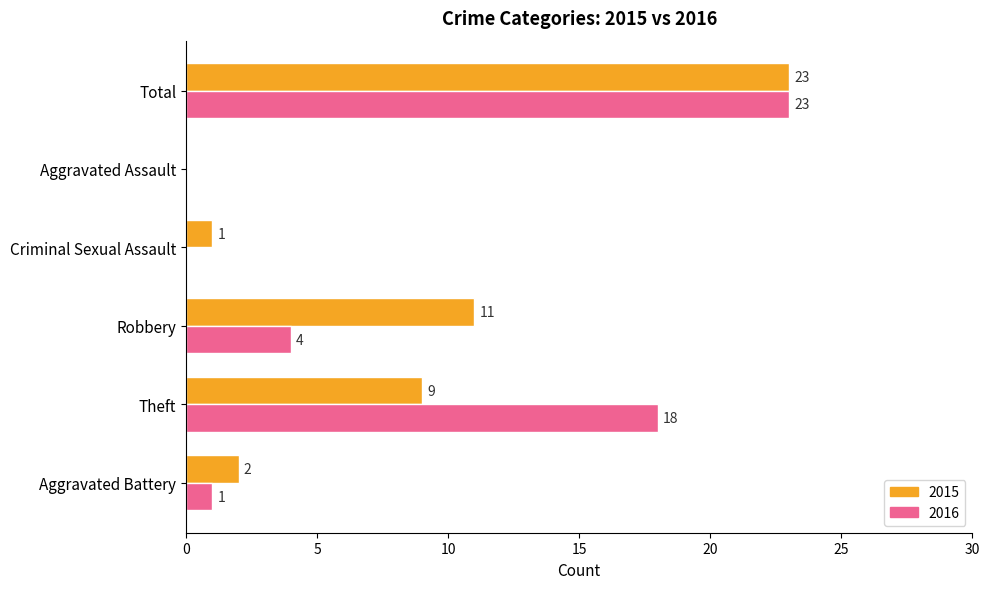

Which category has the highest value across all series?

Total